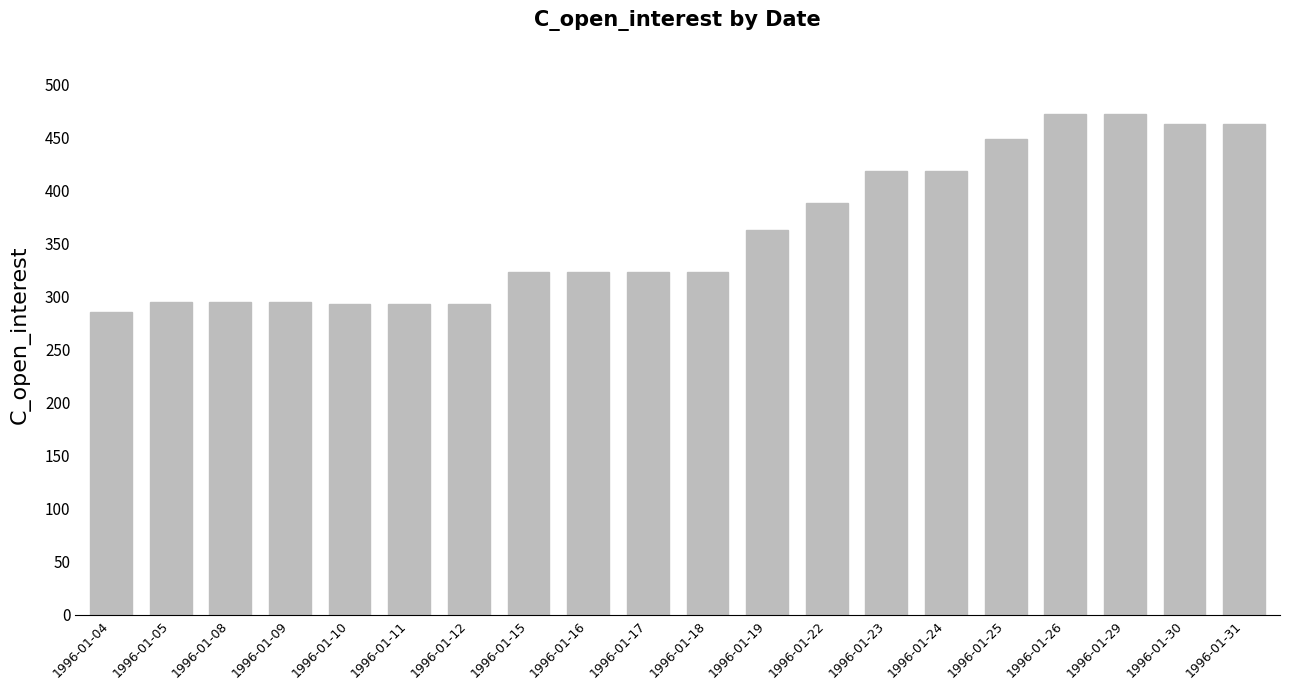

Does the chart contain any negative values?

No